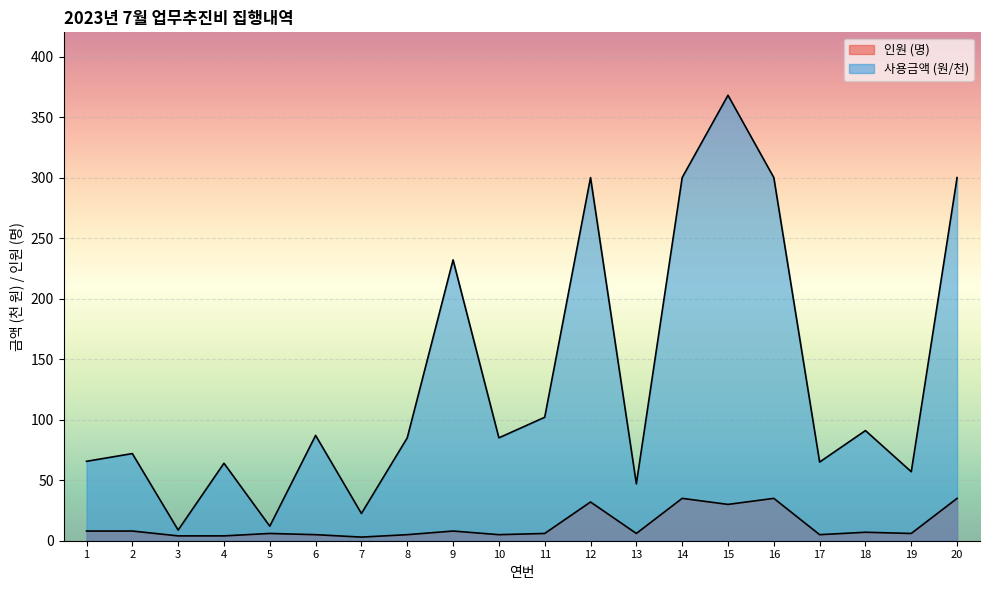

What is the greatest value displayed?

368.0